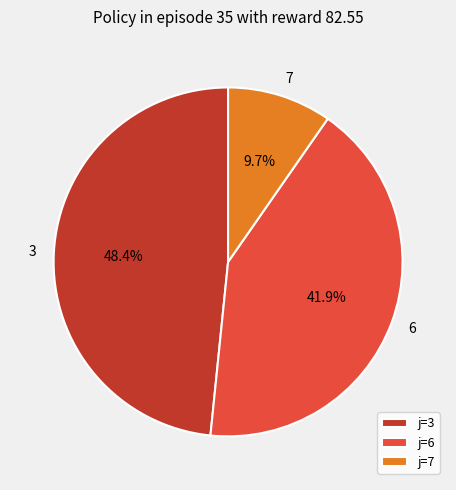

Is there any slice that represents more than half of the pie?

No